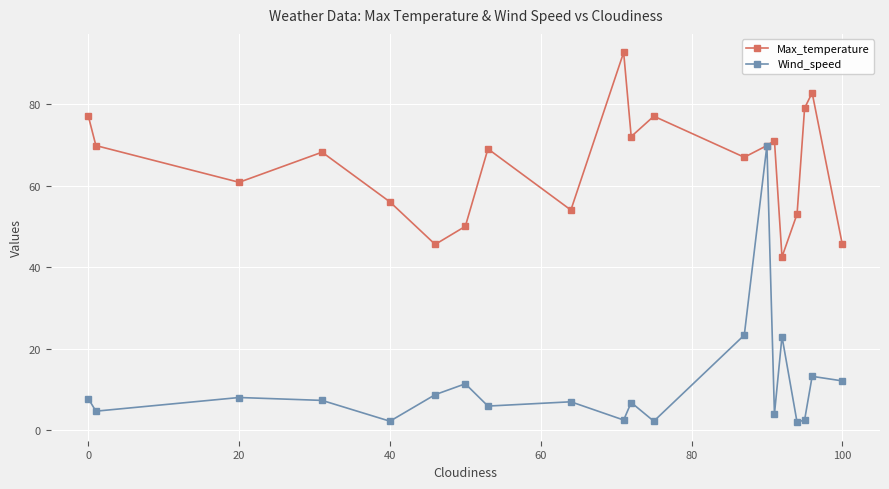

What is the value of the Wind_speed point at the 7th from the left?

11.4